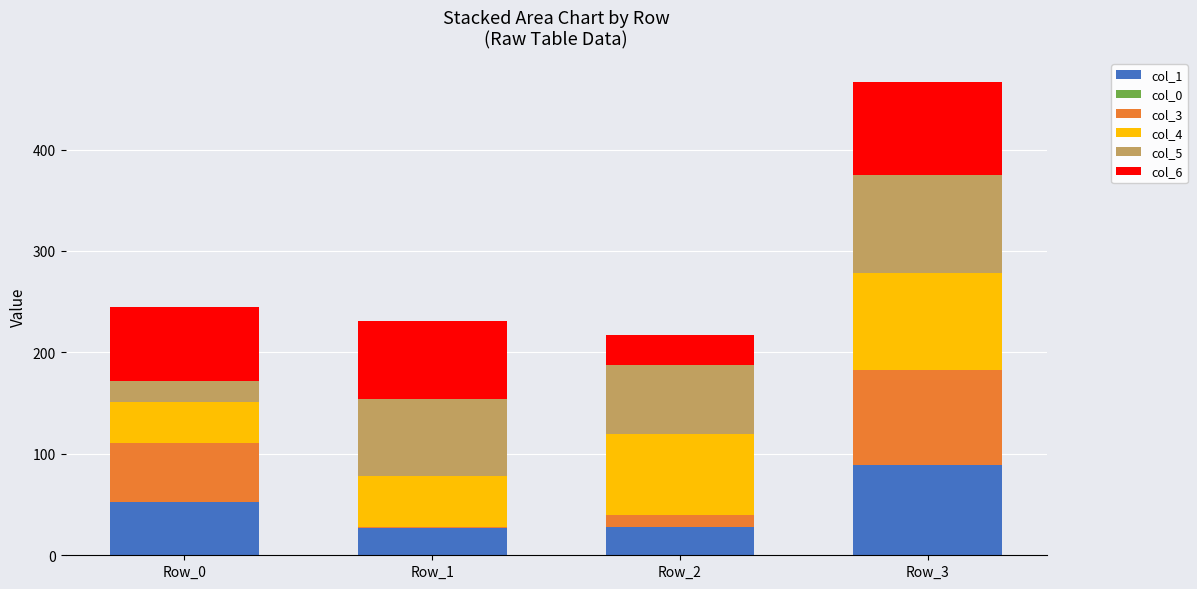

At which category is the sum across all series the highest?

Row_3